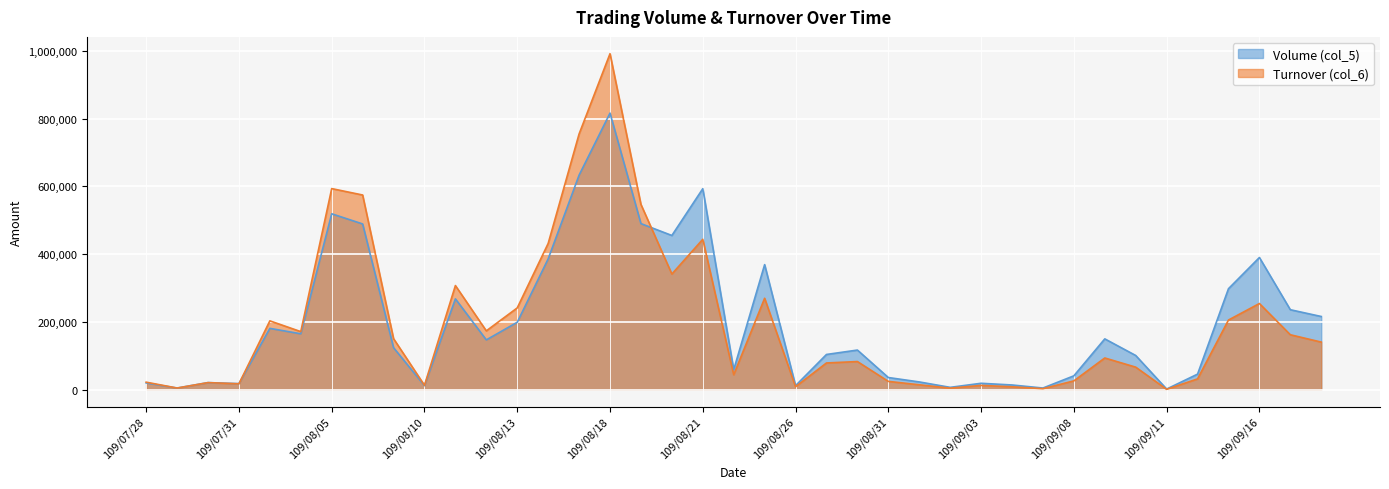

What is the approximate value of Turnover (col_6) at 109/09/14, to the nearest 10?

31970